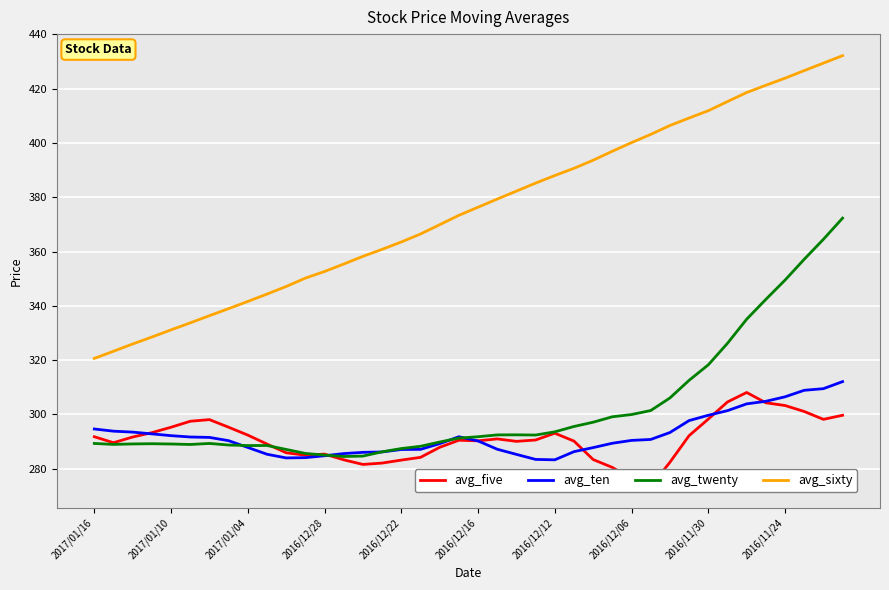

What is the highest value of the avg_ten series?

312.1